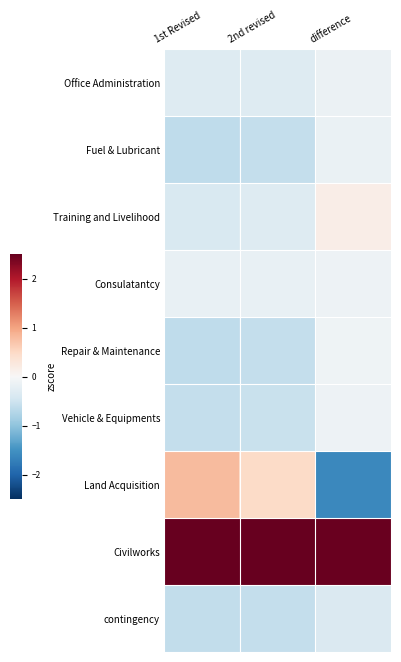

Between 1st Revised and difference, which is larger?

difference